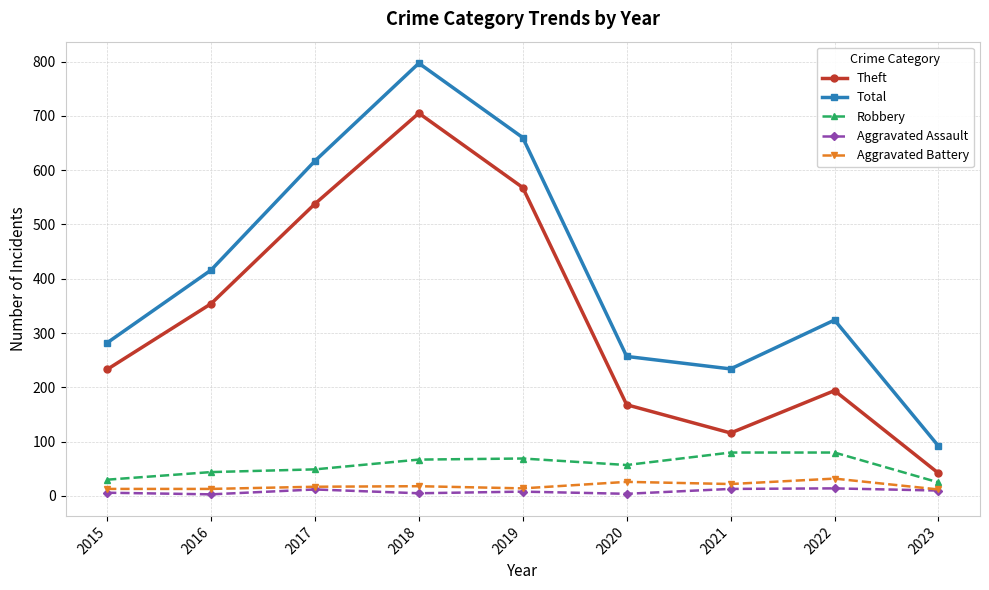

Which series has the largest range (max minus min)?

Total